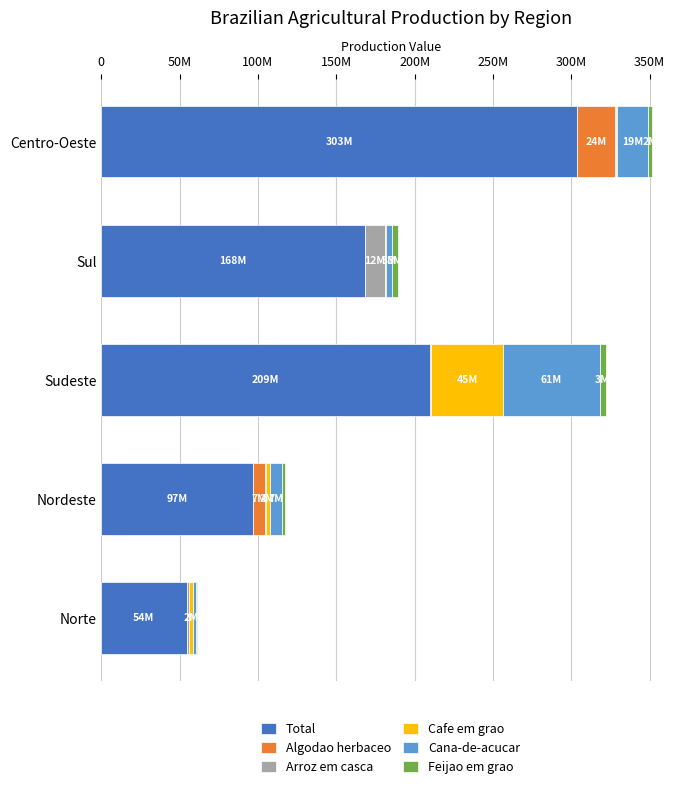

What are all the series names shown in the legend?

Total, Algodao herbaceo, Arroz em casca, Cafe em grao, Cana-de-acucar, Feijao em grao